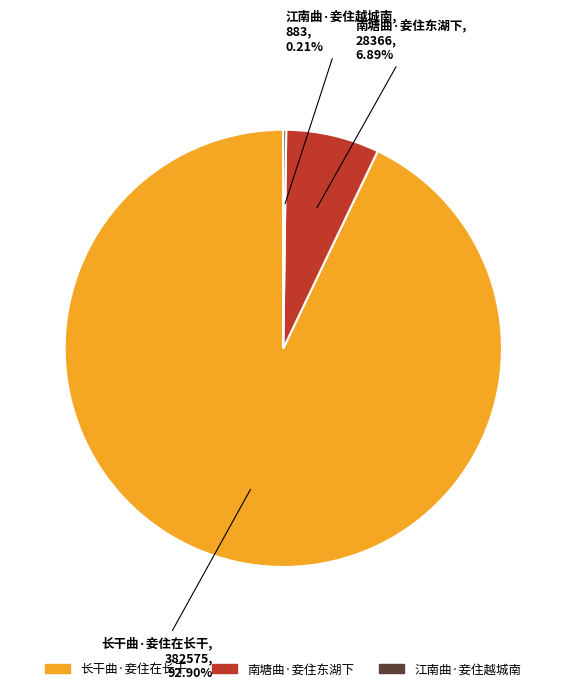

Which category accounts for the majority?

长干曲·妾住在长干